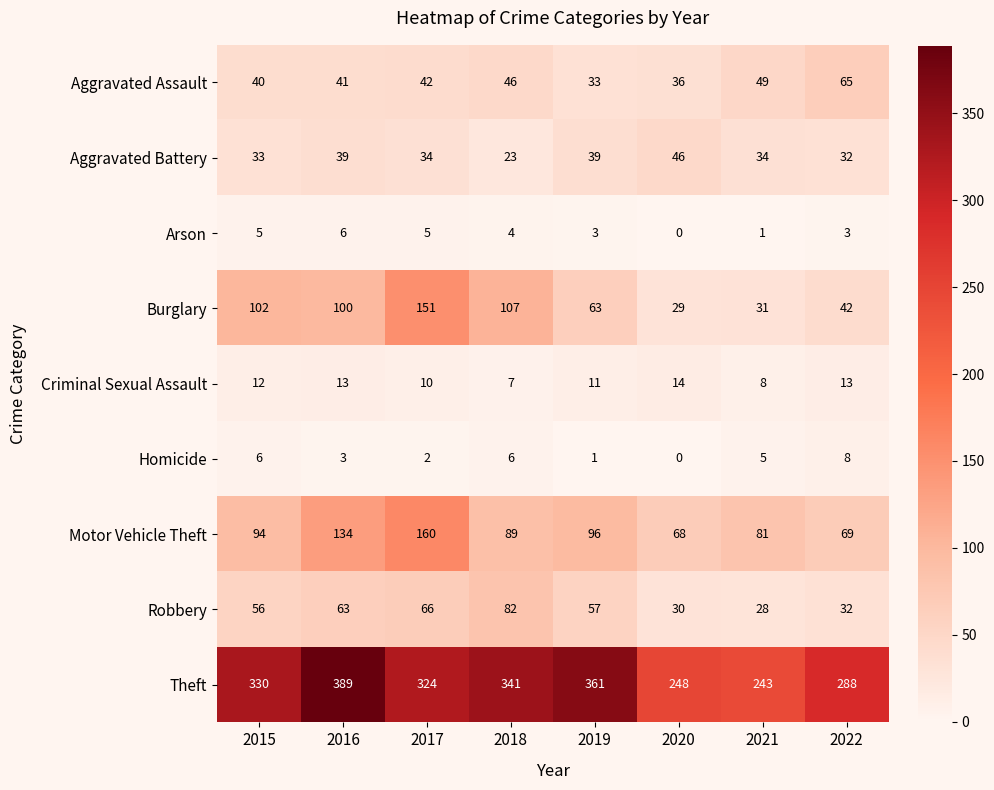

Rank the series by their maximum value, from highest to lowest.

Theft, Motor Vehicle Theft, Burglary, Robbery, Aggravated Assault, Aggravated Battery, Criminal Sexual Assault, Homicide, Arson